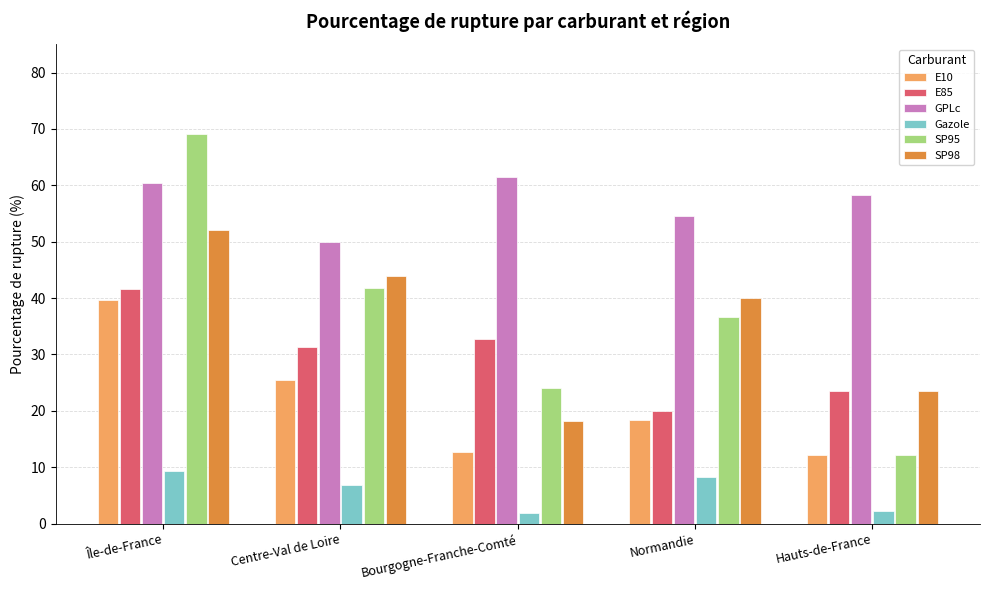

What is the difference between the maximum and minimum values in the SP95 series?

57.0